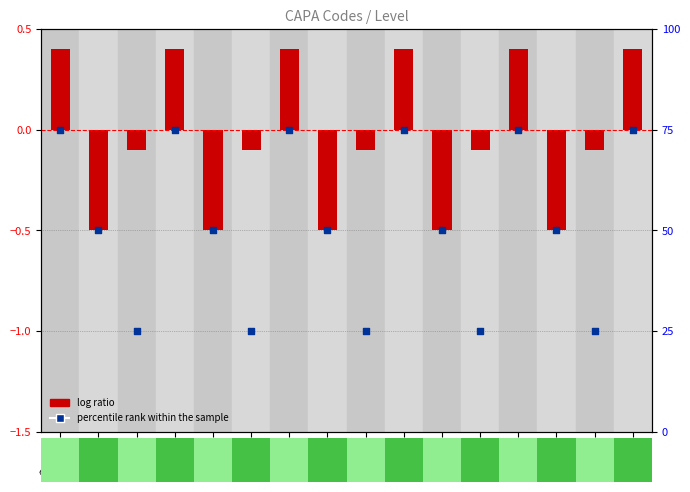

Which series contains the highest Y value?

percentile rank within the sample